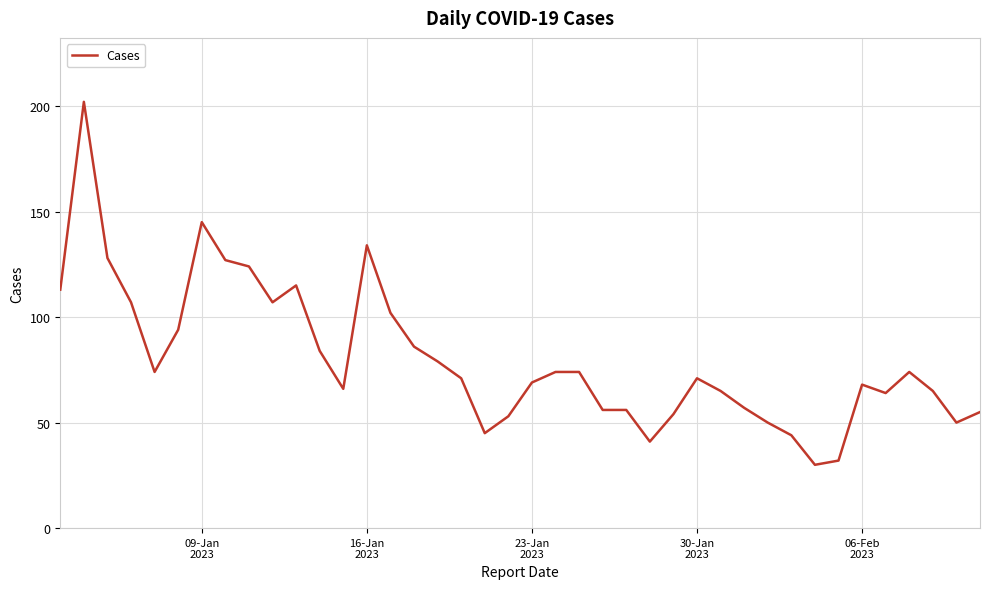

What is the difference between the maximum and minimum values?

172